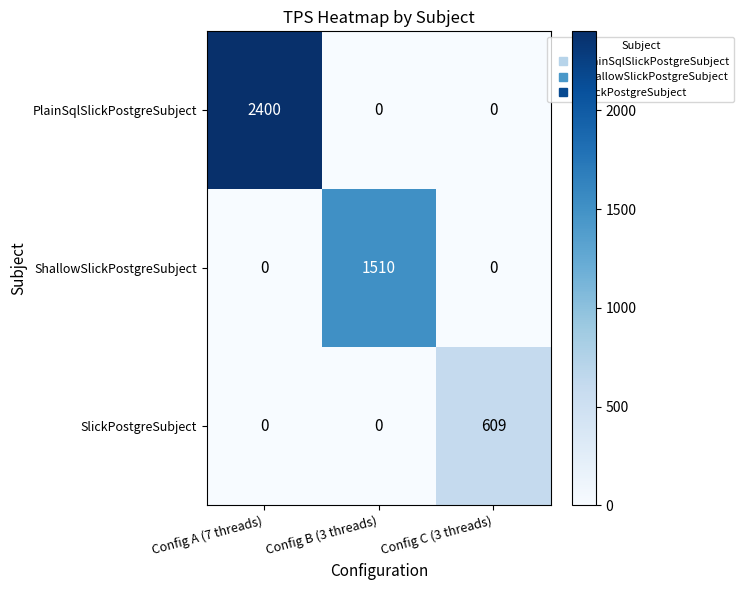

Reading left to right, what are all the values shown in this chart?

PlainSqlSlickPostgreSubject: Config A (7 threads)=2400	Config B (3 threads)=0	Config C (3 threads)=0
ShallowSlickPostgreSubject: Config A (7 threads)=0	Config B (3 threads)=1510	Config C (3 threads)=0
SlickPostgreSubject: Config A (7 threads)=0	Config B (3 threads)=0	Config C (3 threads)=609